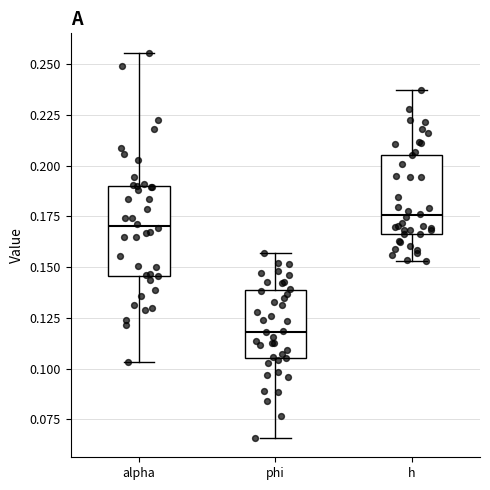

Where is the lower edge of the box for alpha on the y-axis? The values are not printed on the chart, so give them approximately, as read against the axis.

0.145